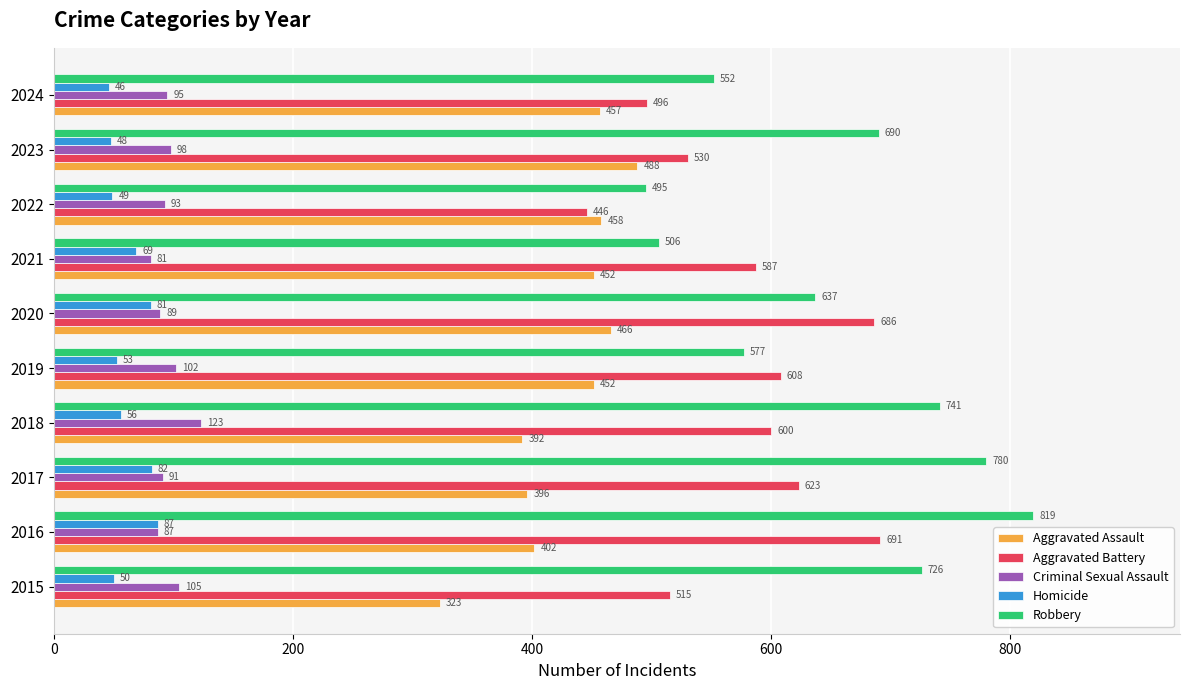

Which series changed the most between 2016 and 2020?

Robbery